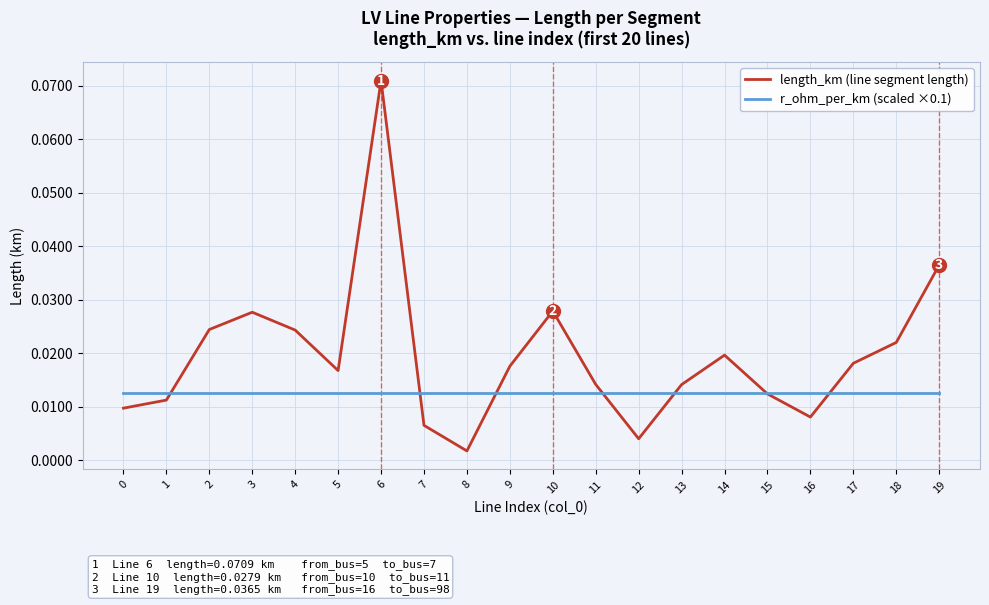

After their last crossing, which series has the higher values: length_km (line segment length) or r_ohm_per_km (scaled ×0.1)?

length_km (line segment length)